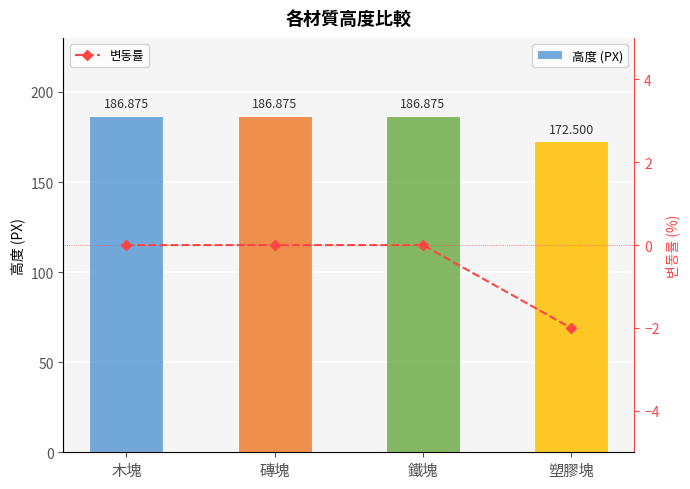

What is the maximum value shown in the chart?

186.9